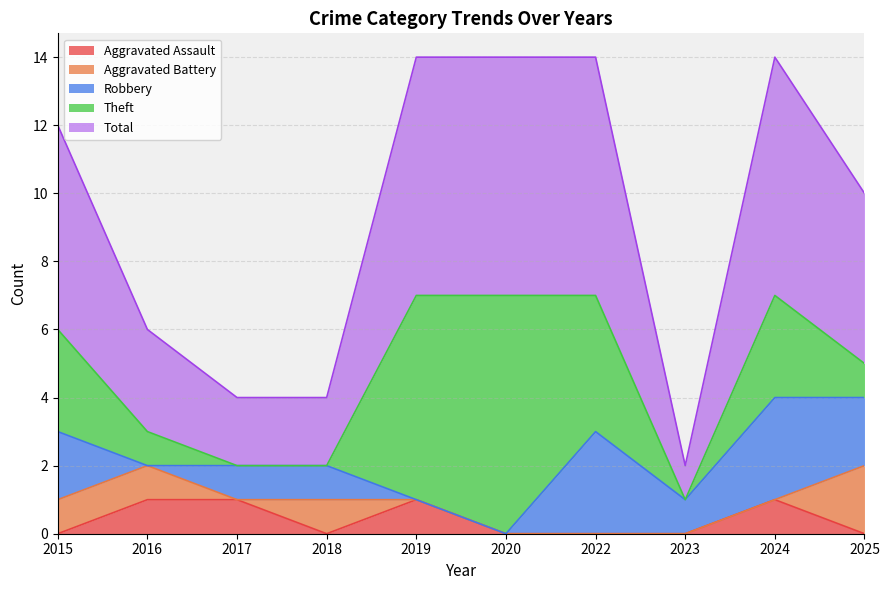

True or false: Aggravated Assault has a value of 2 at 2017.

False